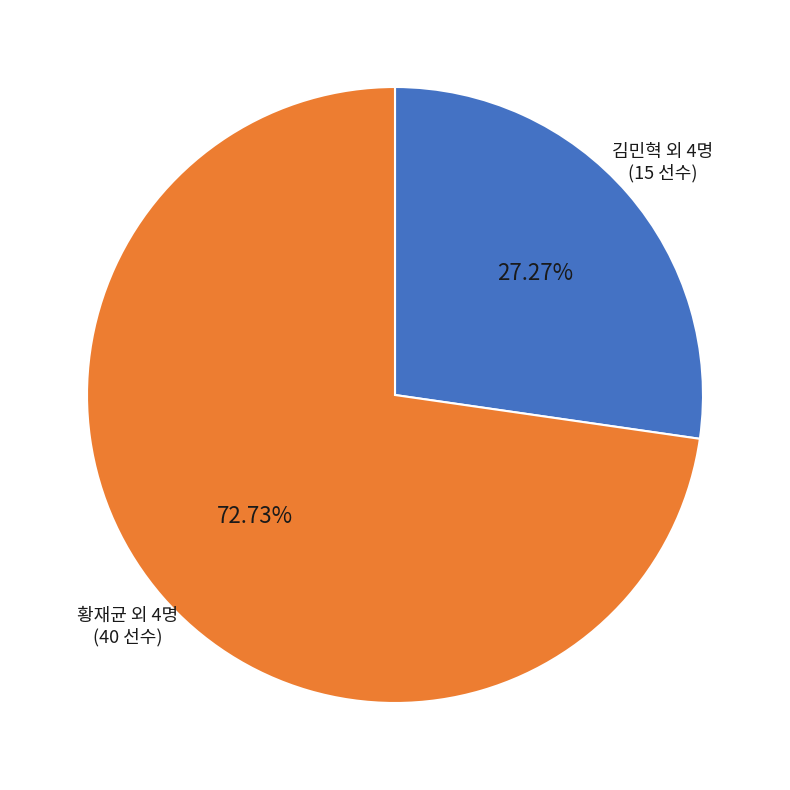

Rank the categories by value from highest to lowest.

황재균 외 4명 (40 선수), 김민혁 외 4명 (15 선수)